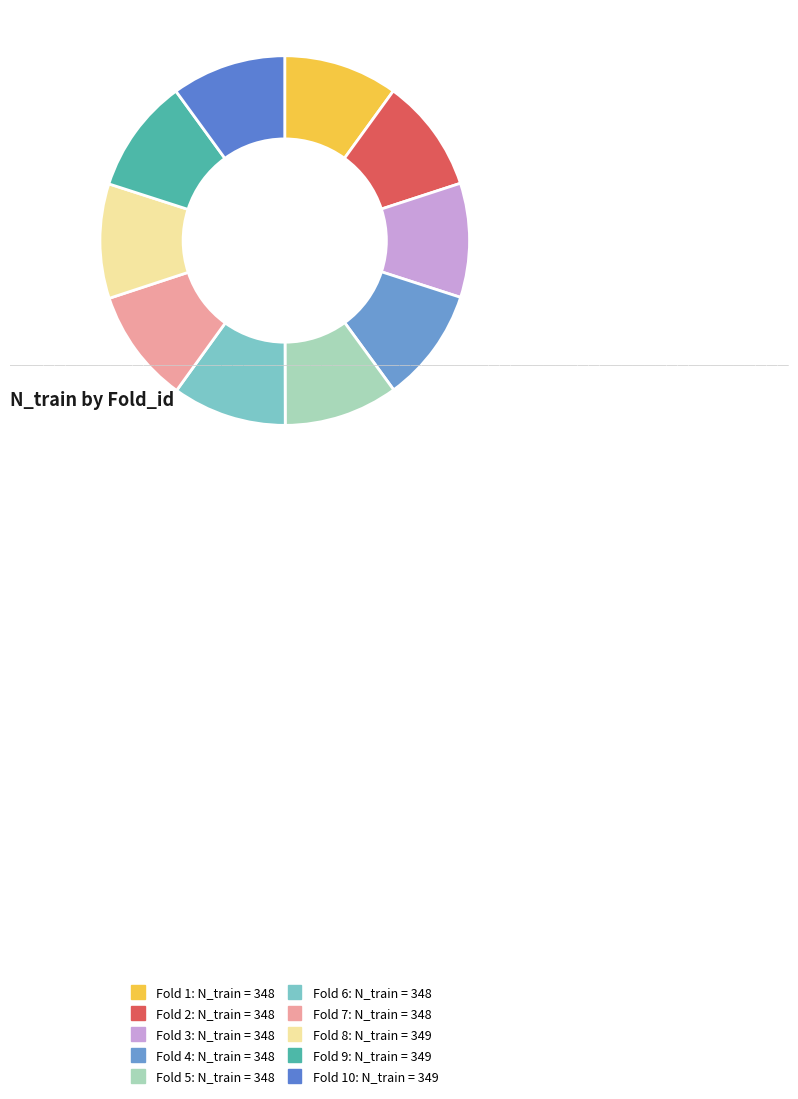

Is there a majority slice in this chart?

No